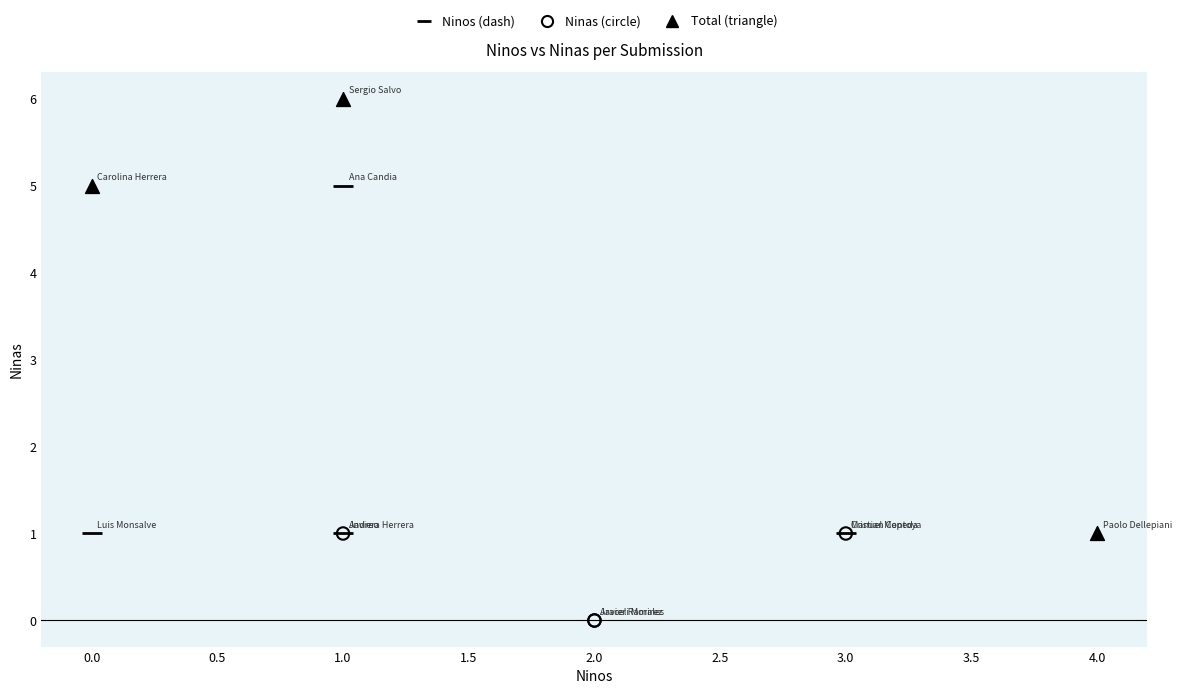

Which series contains the lowest Y value?

Ninas (circle)